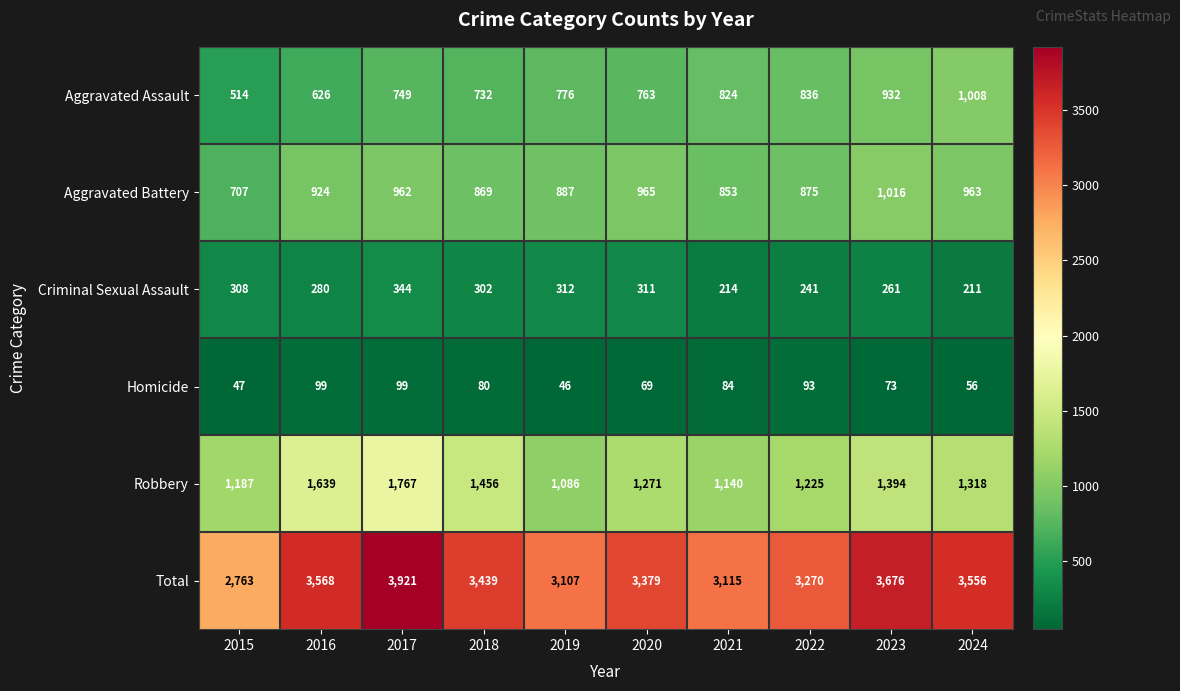

List the series in order of their peak value, lowest first.

Homicide, Criminal Sexual Assault, Aggravated Assault, Aggravated Battery, Robbery, Total